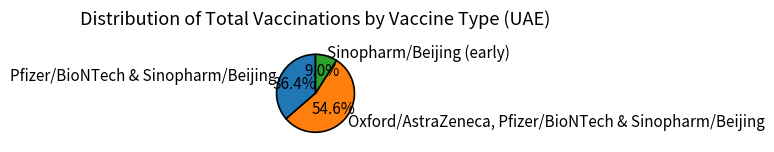

What is the largest slice in the pie chart?

Oxford/AstraZeneca, Pfizer/BioNTech & Sinopharm/Beijing